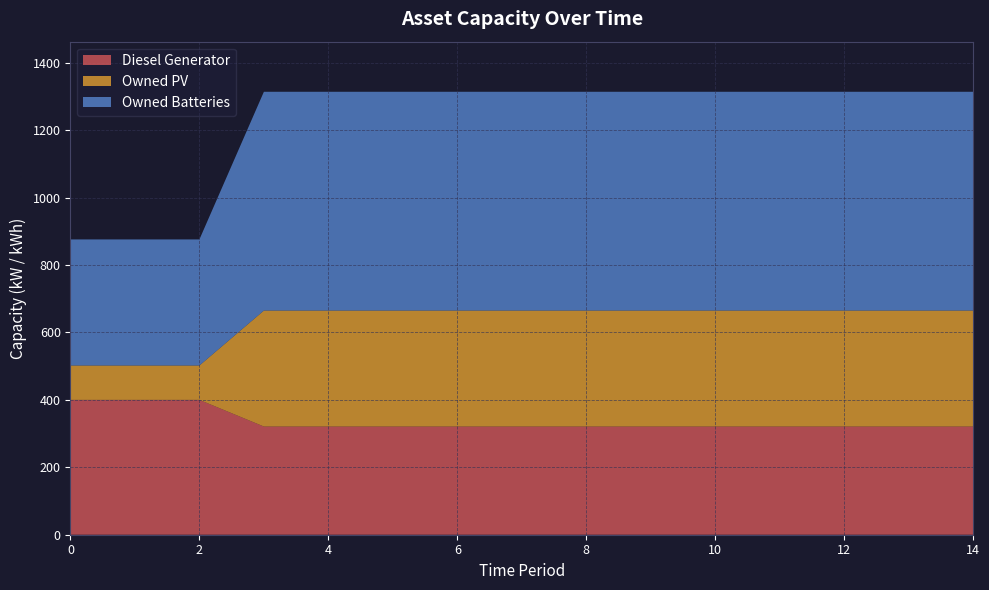

Reading left to right, extract all data points from this chart.

Diesel Generator: 0=400	1=400	2=400	3=321	4=321	5=321	6=321	7=321	8=321	9=321	10=321	11=321	12=321	13=321	14=321
Owned PV: 0=102	1=102	2=102	3=344	4=344	5=344	6=344	7=344	8=344	9=344	10=344	11=344	12=344	13=344	14=344
Owned Batteries: 0=374	1=374	2=374	3=649	4=649	5=649	6=649	7=649	8=649	9=649	10=649	11=649	12=649	13=649	14=649